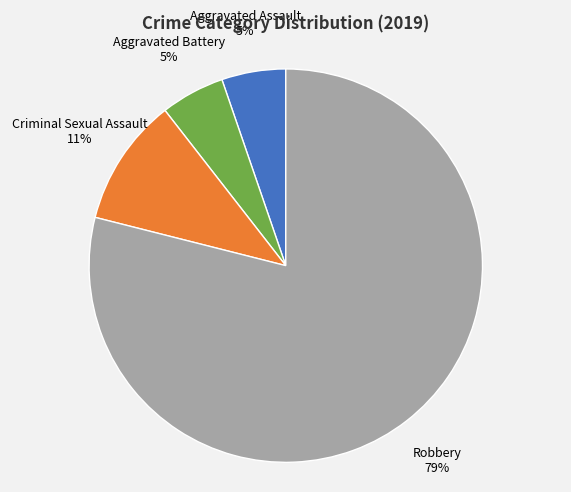

How many segments does this pie chart have?

4